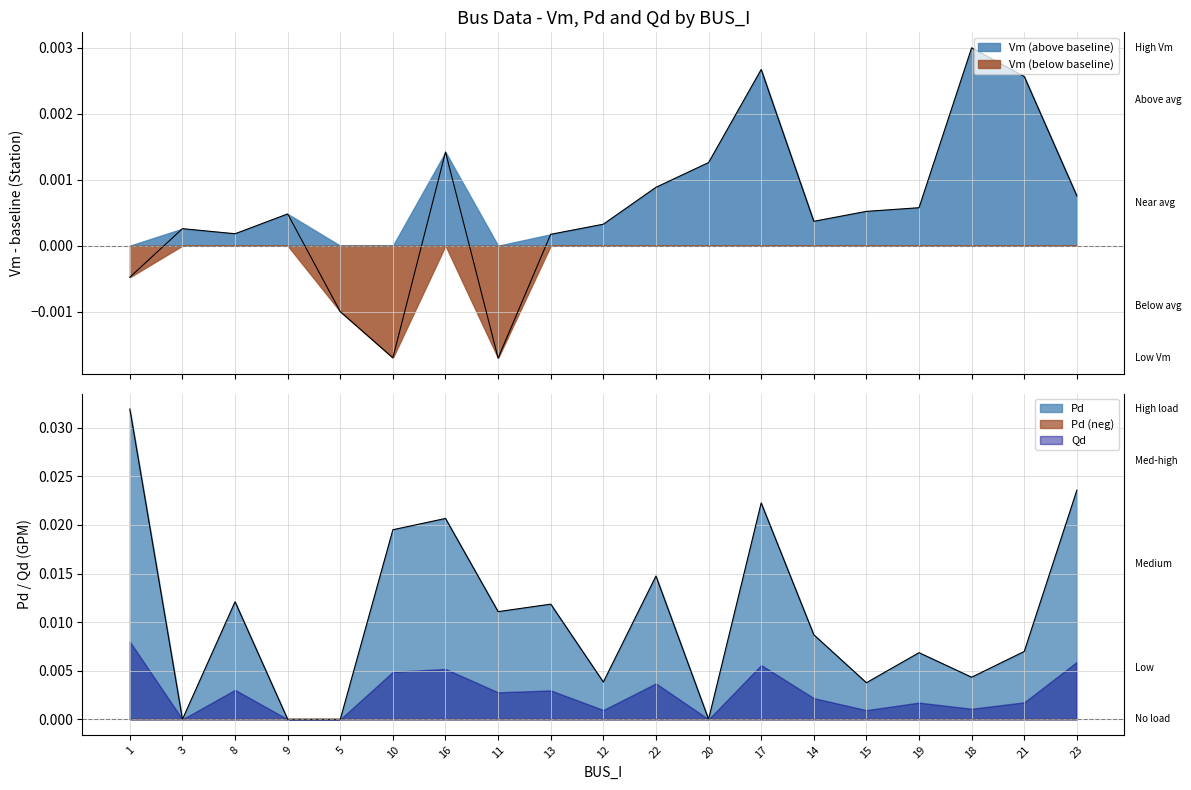

What is the label of the 7th point from the right?

17